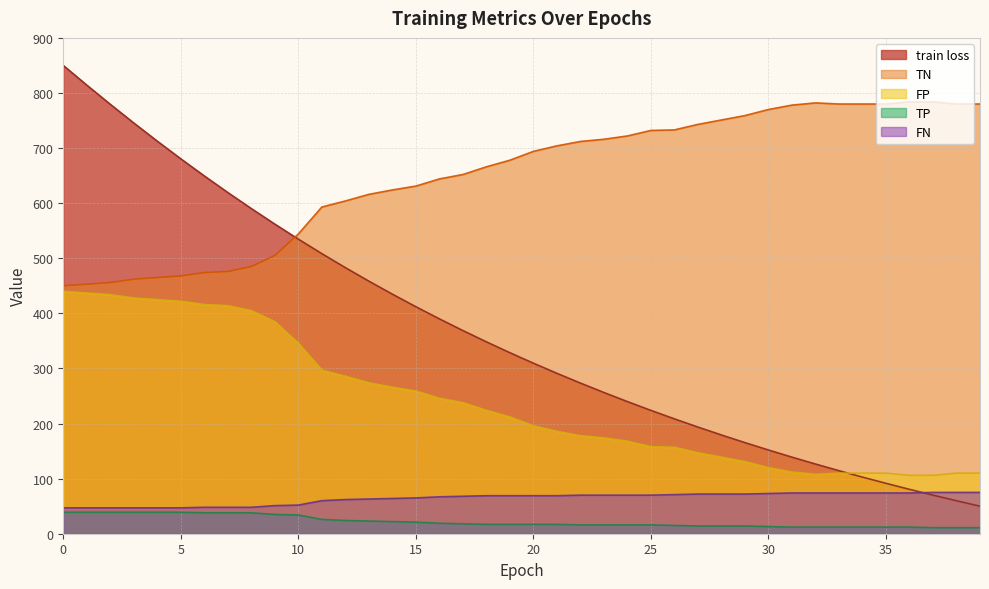

What is the difference between the maximum and minimum values in the train loss series?

800.0